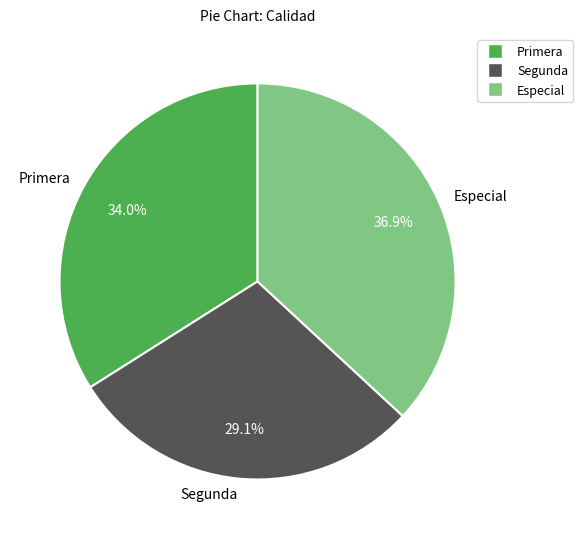

Count the number of slices in the pie.

3